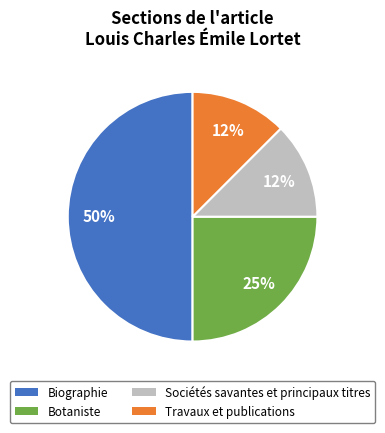

What is the largest slice in the pie chart?

Biographie